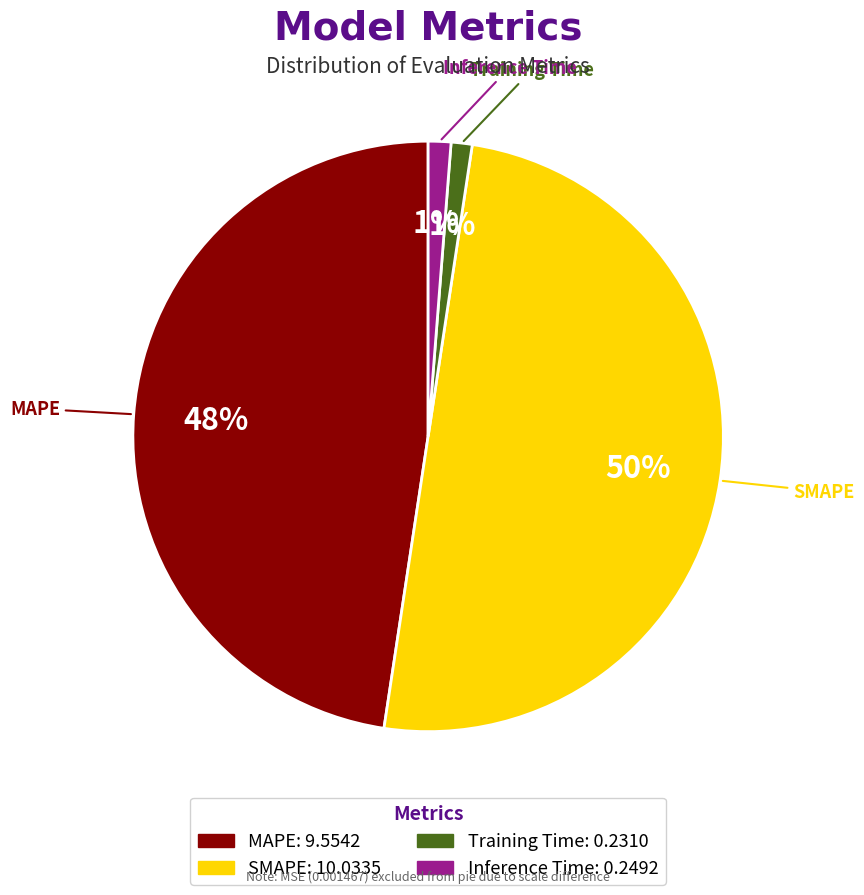

Does MAPE represent more than half of the total?

No